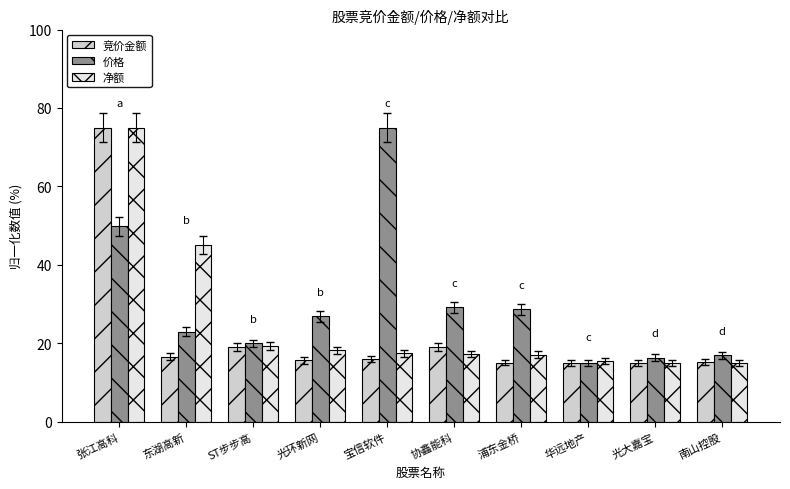

Which series changed the most between 协鑫能科 and 南山控股?

价格